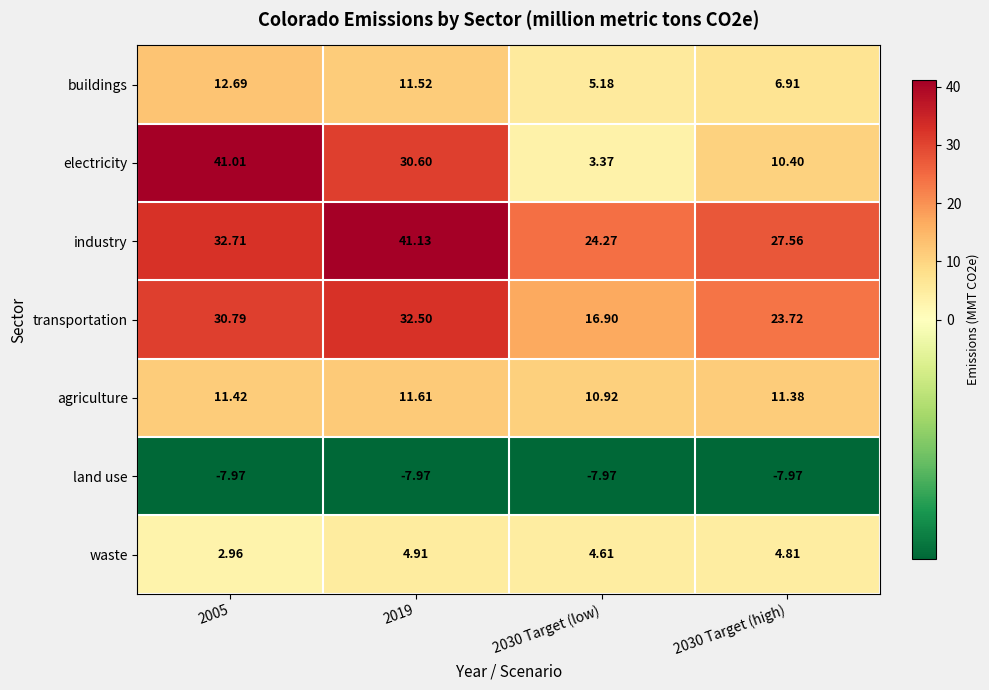

At which category is the sum across all series the highest?

2019